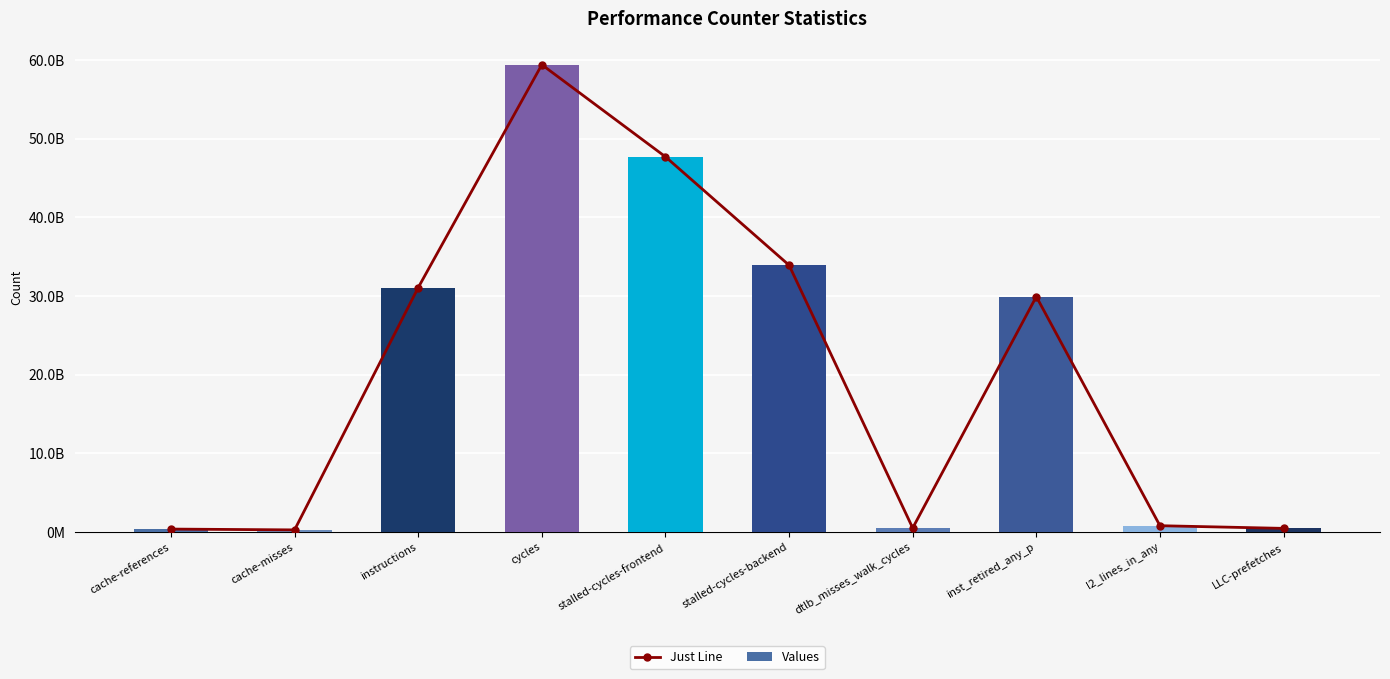

What is the total value across all series at cache-references?

703342546